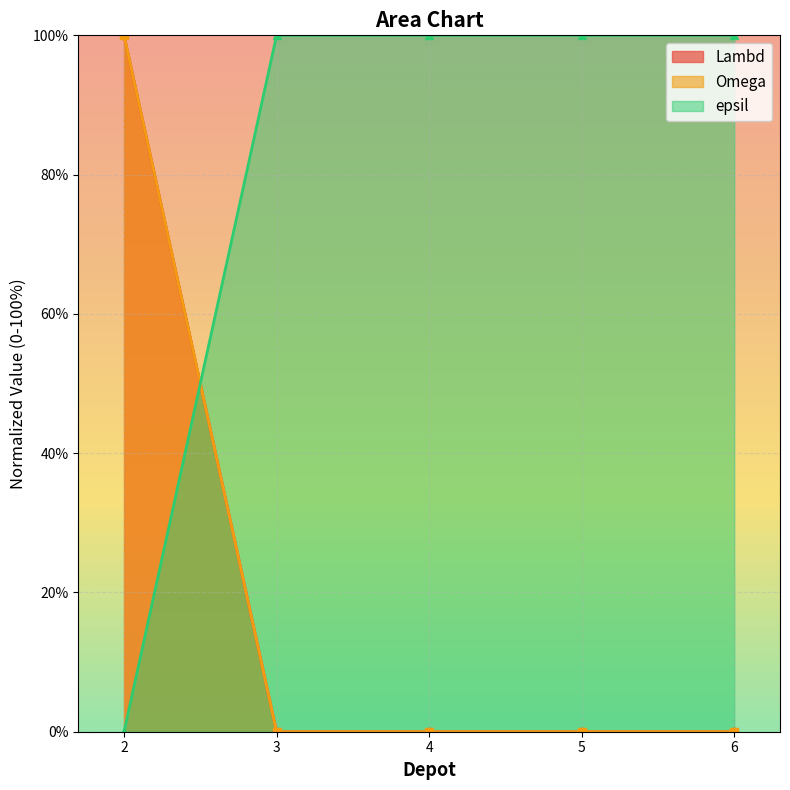

What are all the series names shown in the legend?

Lambd, Omega, epsil